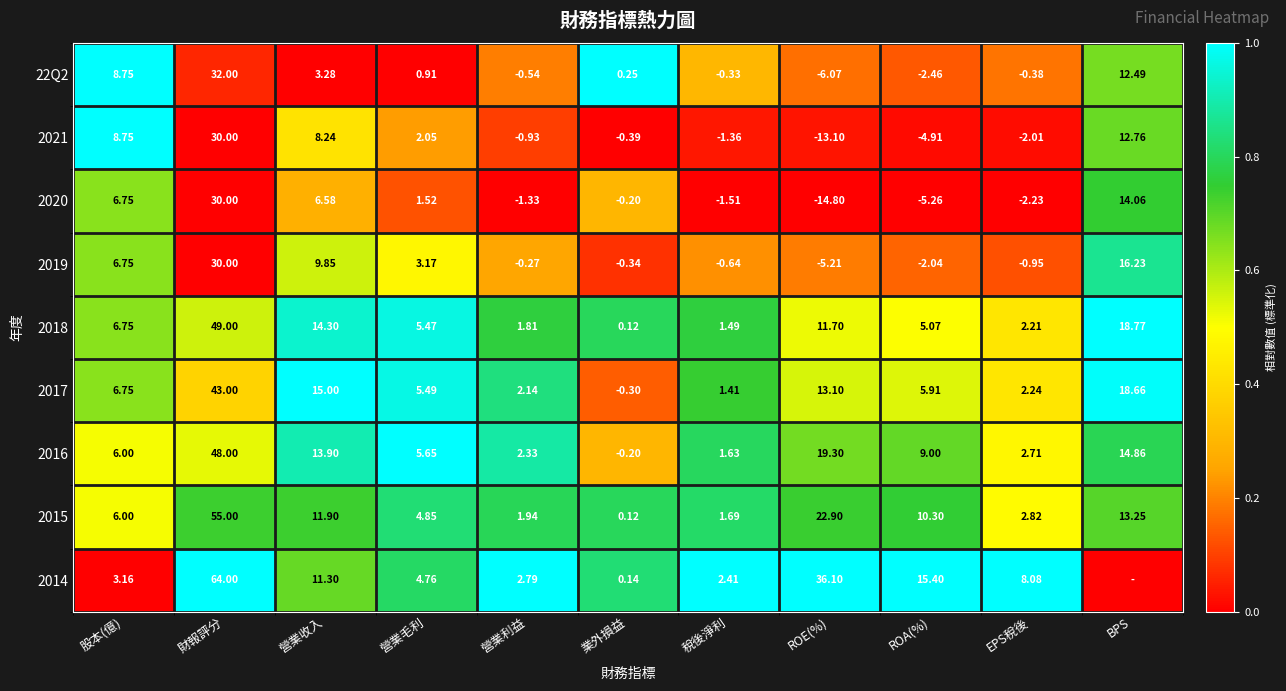

At which label does 2021 first exceed 0?

股本(億)